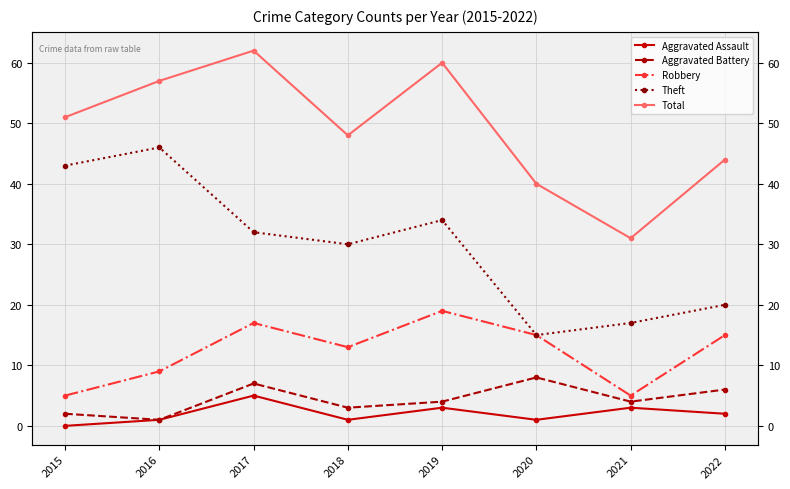

True or false: Robbery has a value of 12 at 2016.

False